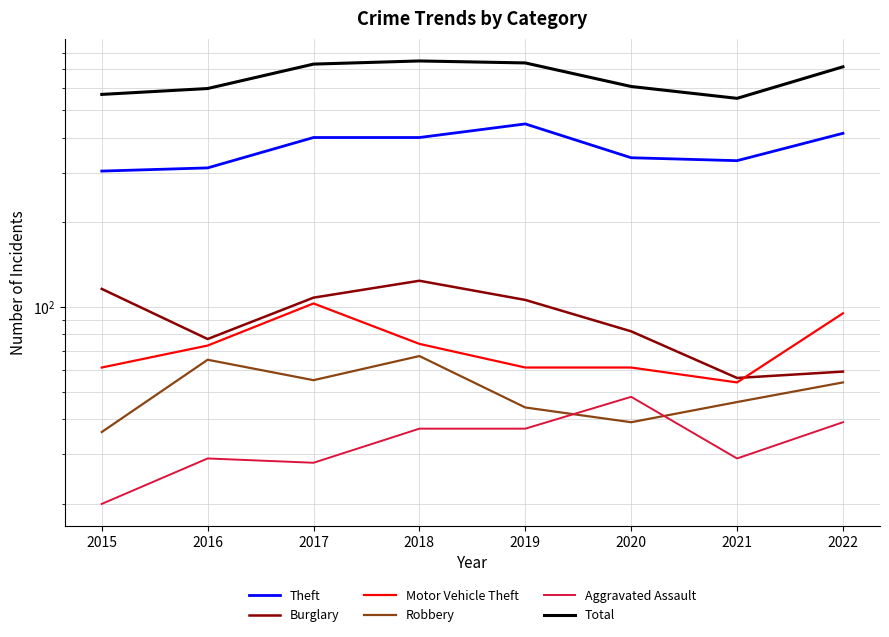

What is the difference between the second highest and second lowest values in the Theft series?

102